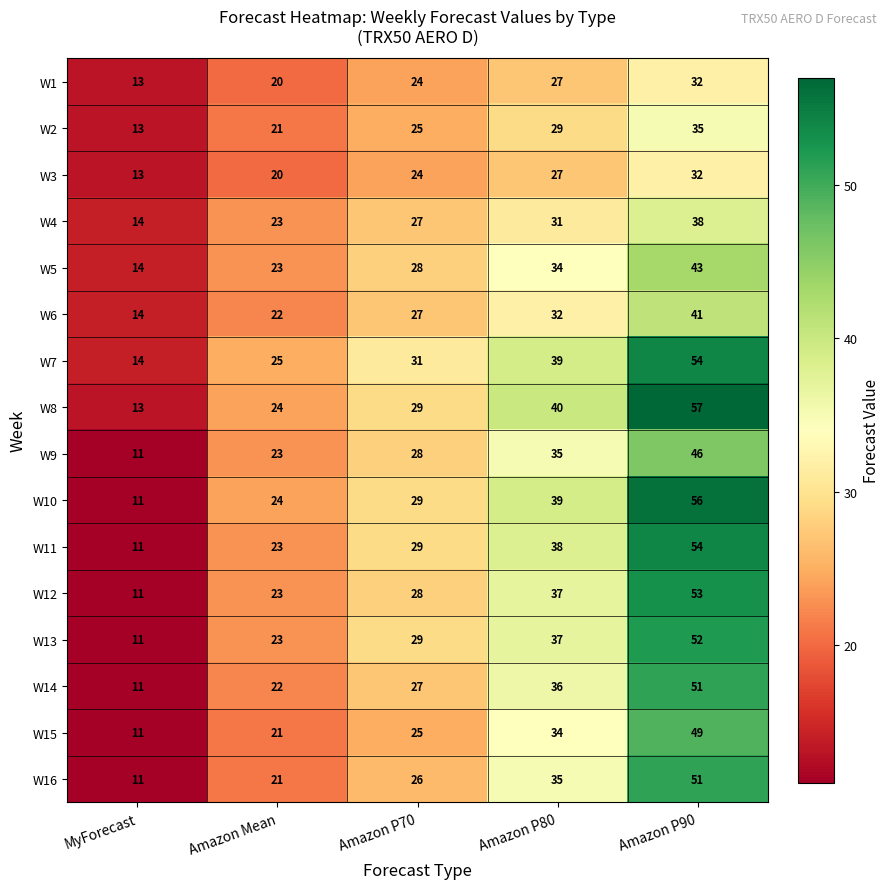

The value of W10 at Amazon P70 is 29. True or false?

True